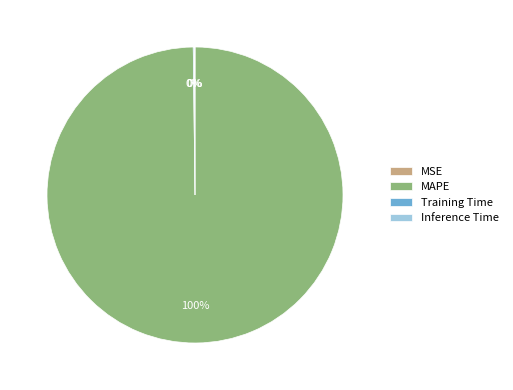

Is it true that MAPE is 100% of the pie?

True